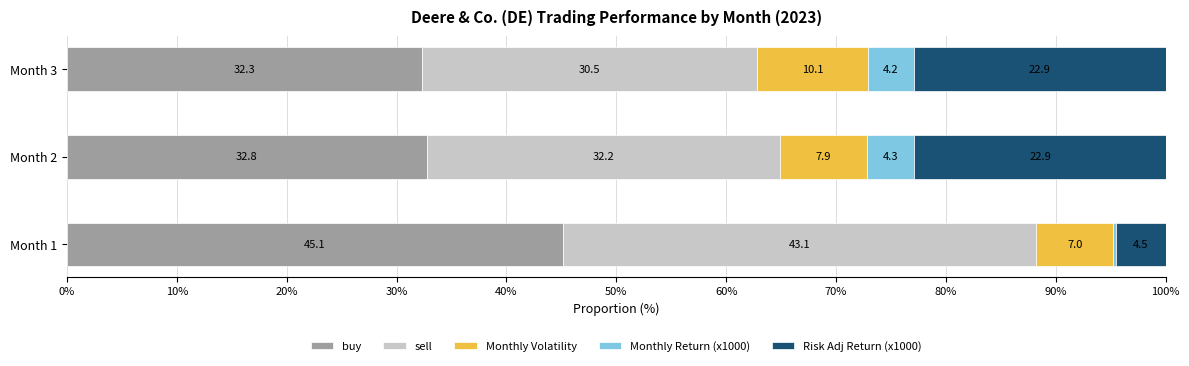

What is the sum of all buy values?

110.2